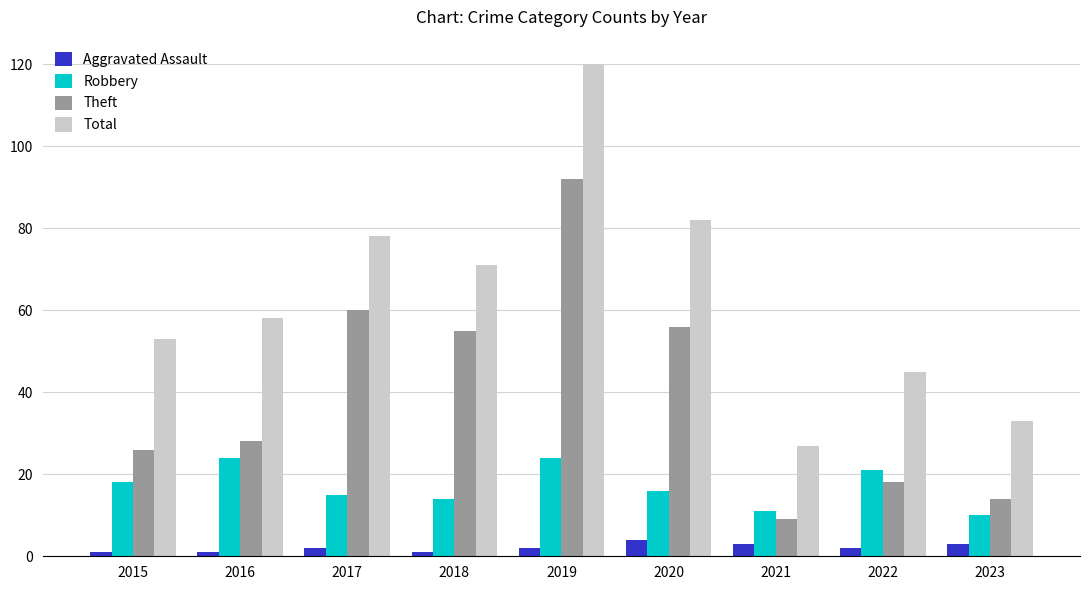

Are the bars grouped side by side (vs. stacked)?

Yes